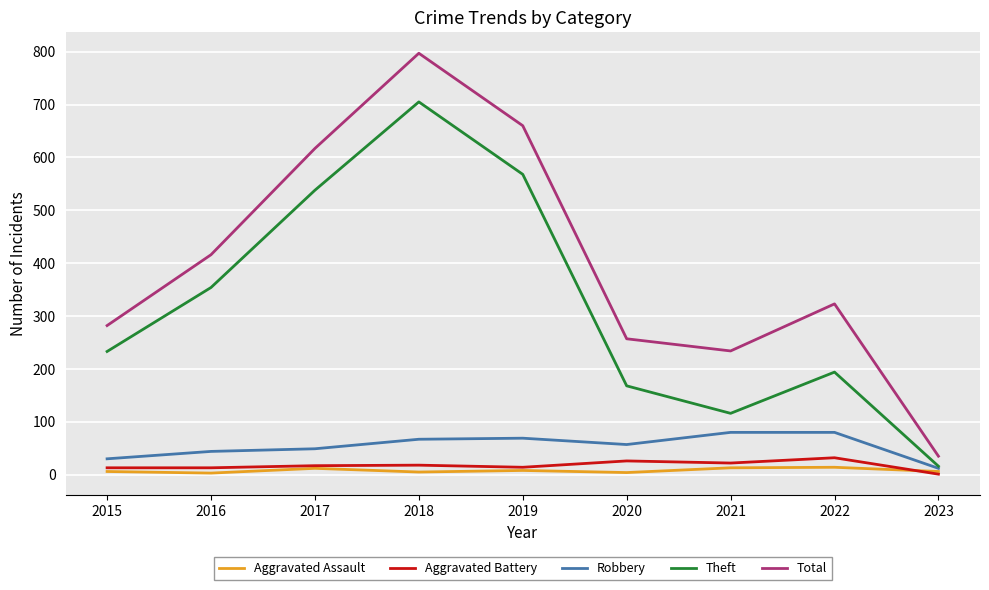

Which series changed the most between 2015 and 2017?

Total